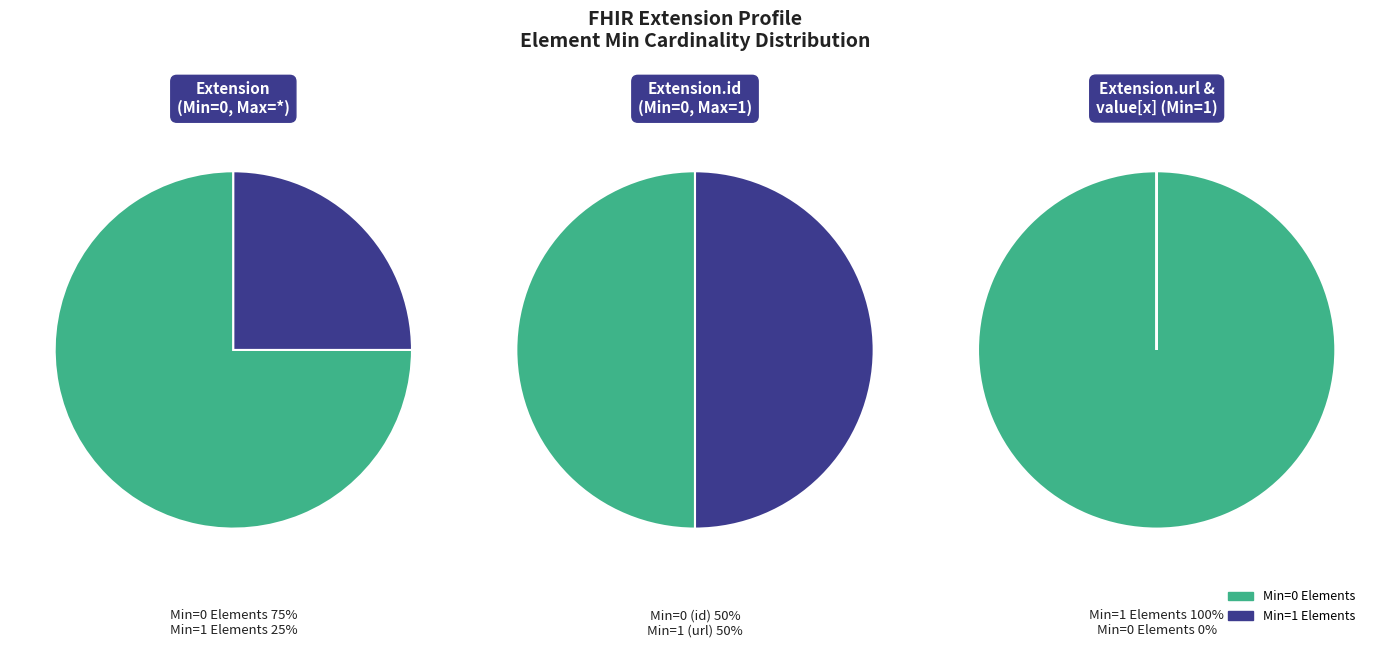

Is it true that Min=0 is 0% of the pie?

True